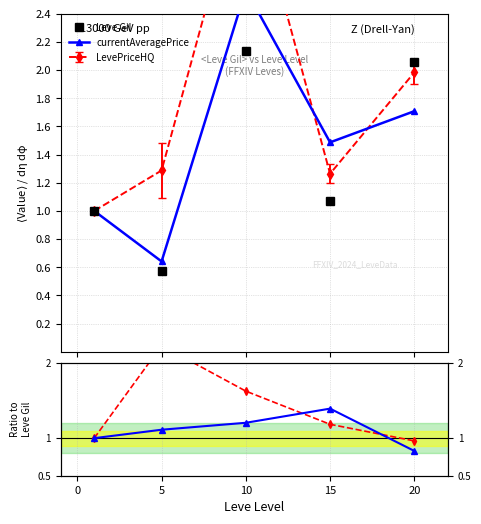

How many interior local valleys does the Leve Gil series have?

2